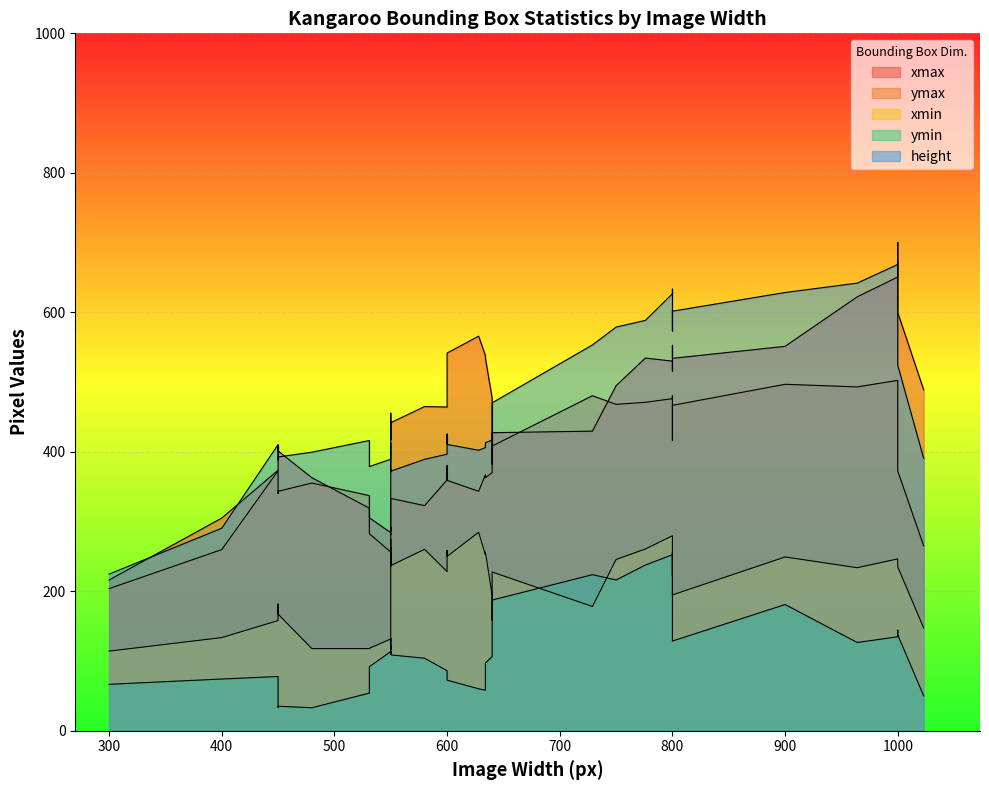

The value of ymin at 450 is 67. True or false?

False